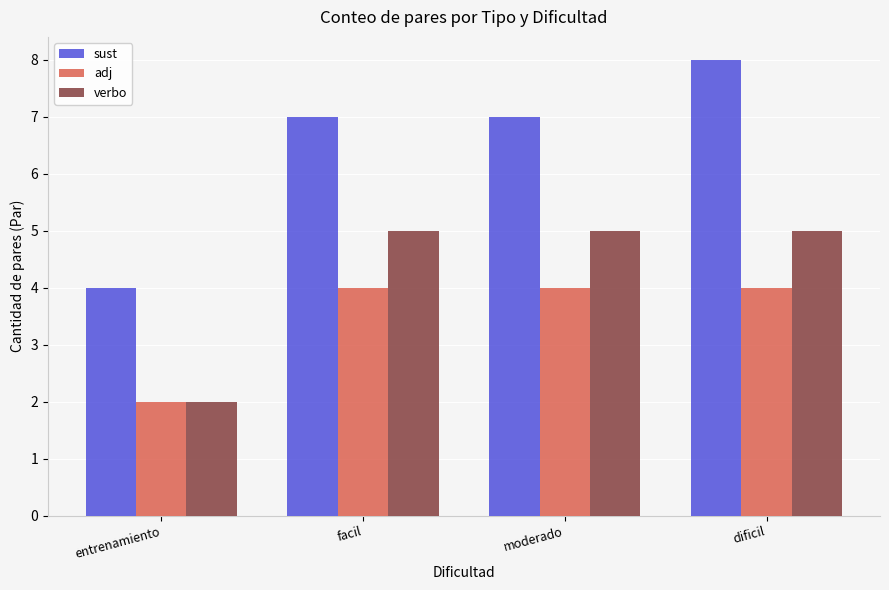

True or false: sust has a value of 11 at facil.

False